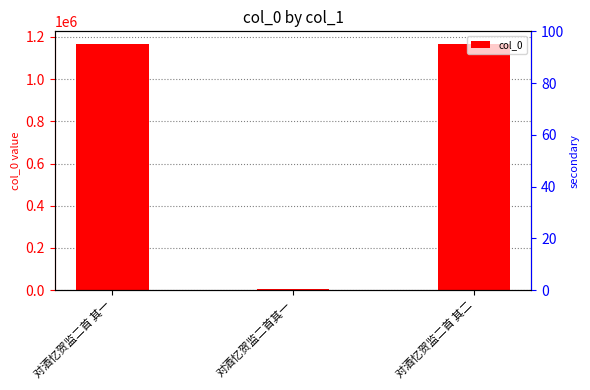

Reading left to right, list all the values displayed in this chart.

col_0: 对酒忆贺监二首 其一=1167937	对酒忆贺监二首其一=5451	对酒忆贺监二首 其二=1167938
percentile rank: 对酒忆贺监二首 其一=0	对酒忆贺监二首其一=0	对酒忆贺监二首 其二=0